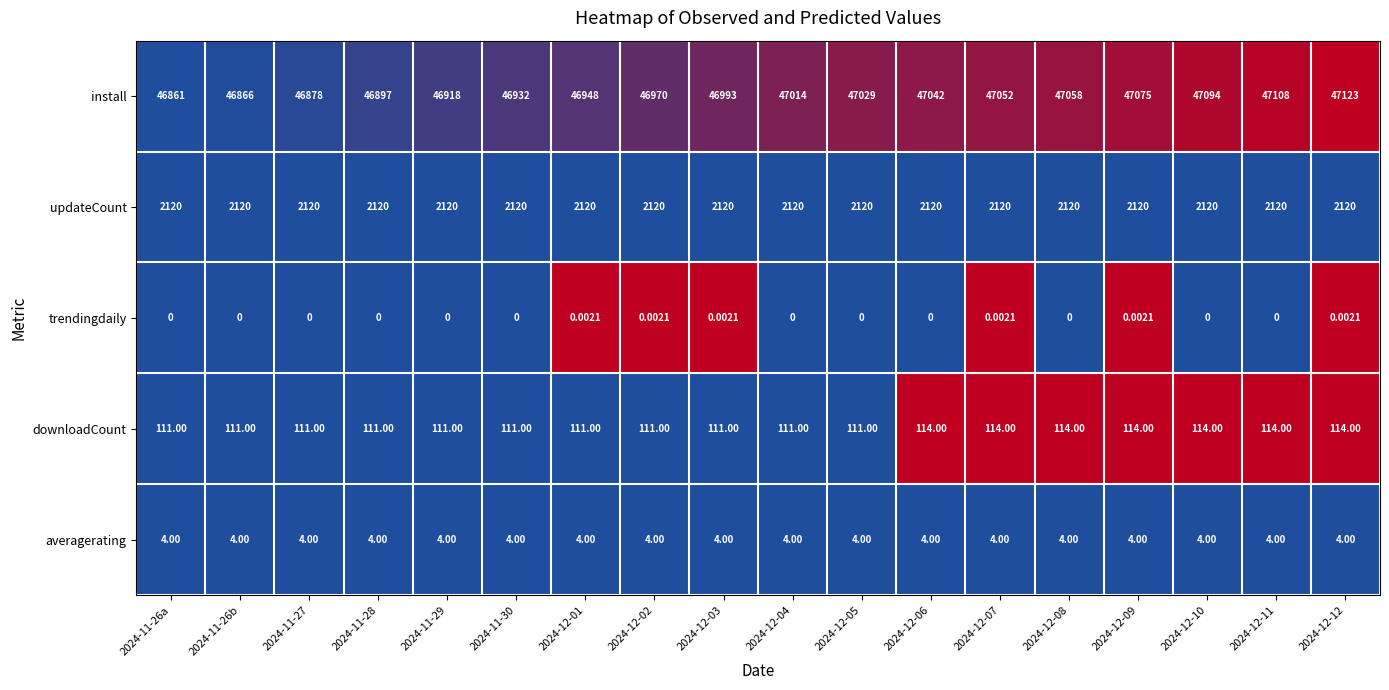

Is the value of updateCount at 2024-12-01 greater than the value of downloadCount at 2024-11-26b?

Yes